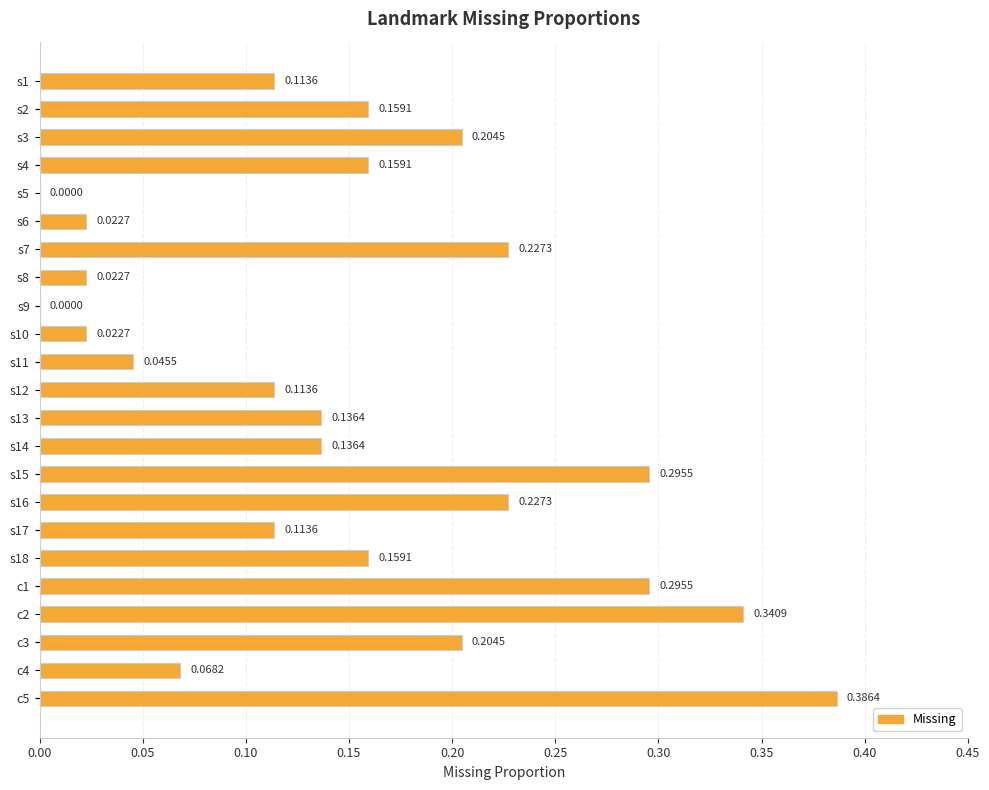

What is the change in value from s12 to c2?

+0.2